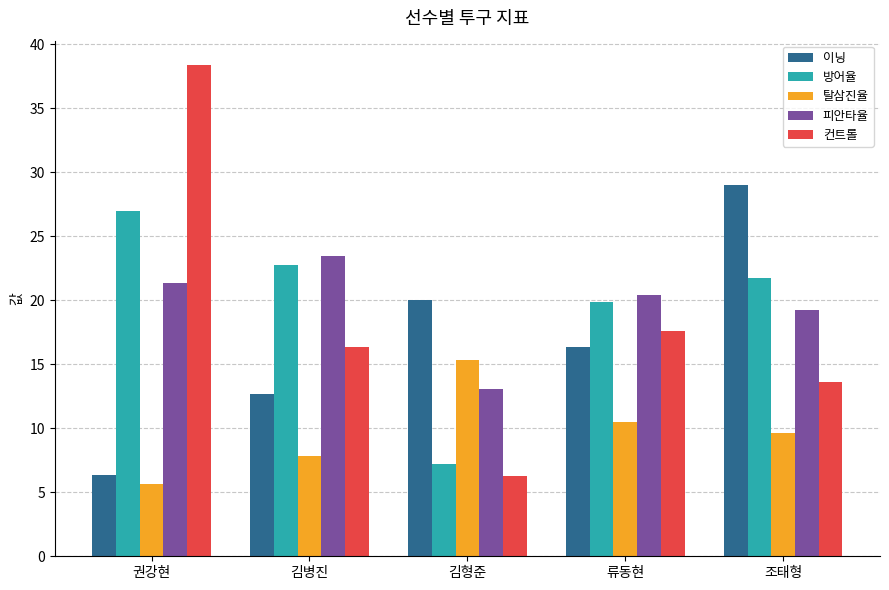

Which series has the widest spread of values?

컨트롤